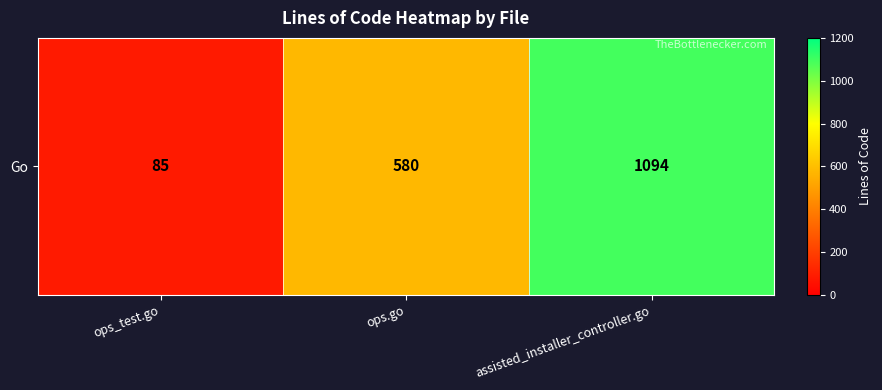

Between assisted_installer_controller.go and ops_test.go, which is larger?

assisted_installer_controller.go